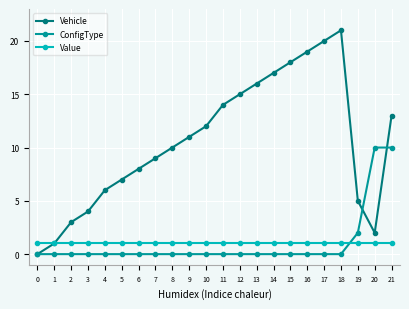

What is the value of the Value point at the 16th from the left?

1